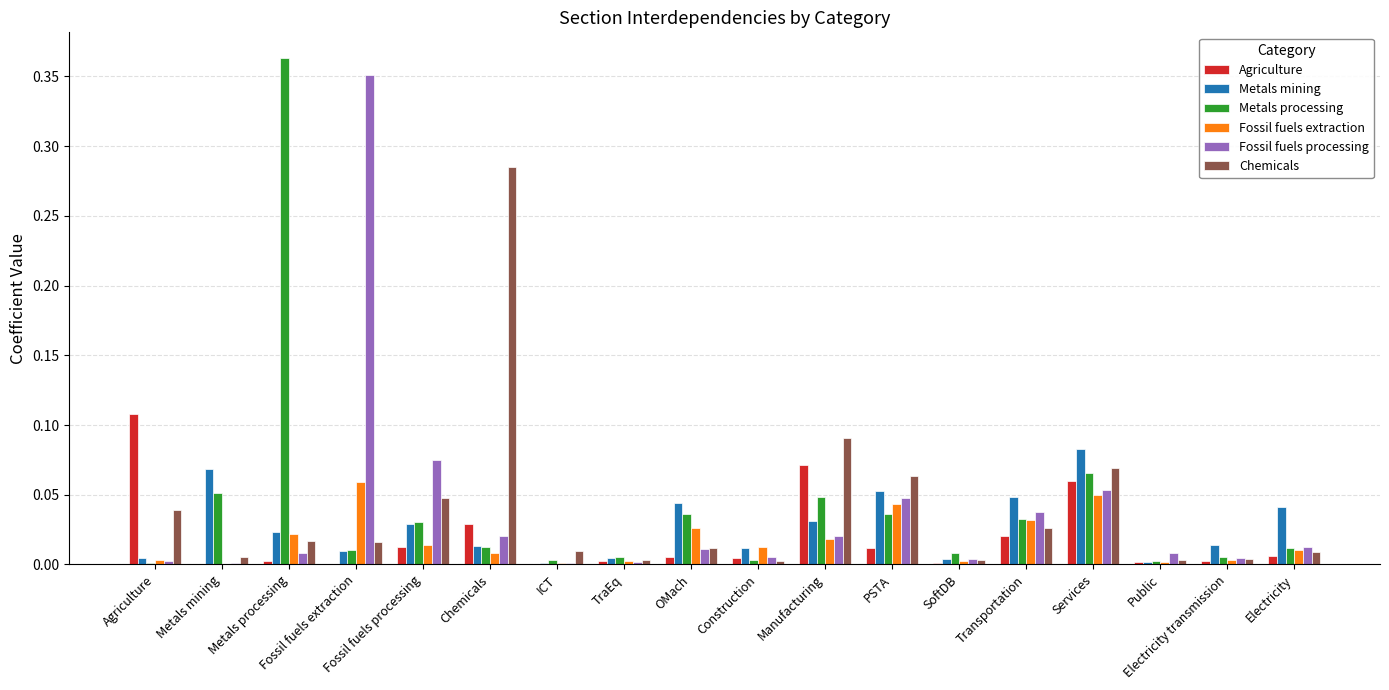

Is it true that Fossil fuels extraction equals 0.0 at Fossil fuels extraction?

False